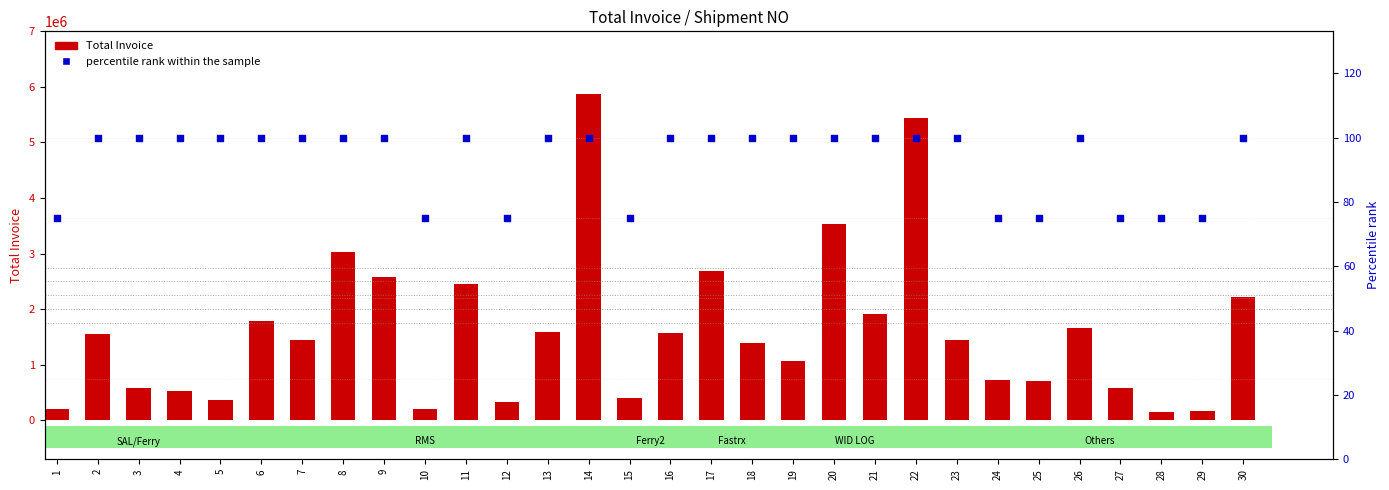

At which category is the sum across all series the highest?

14